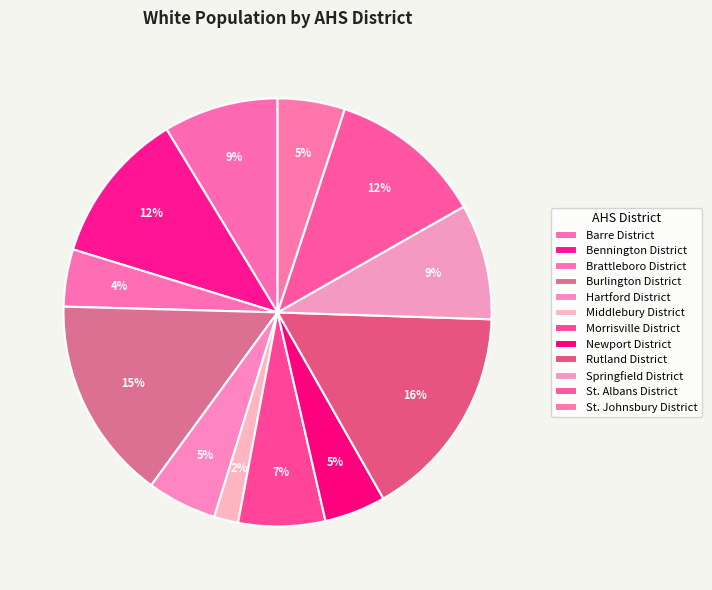

How many slices are in this pie chart?

12